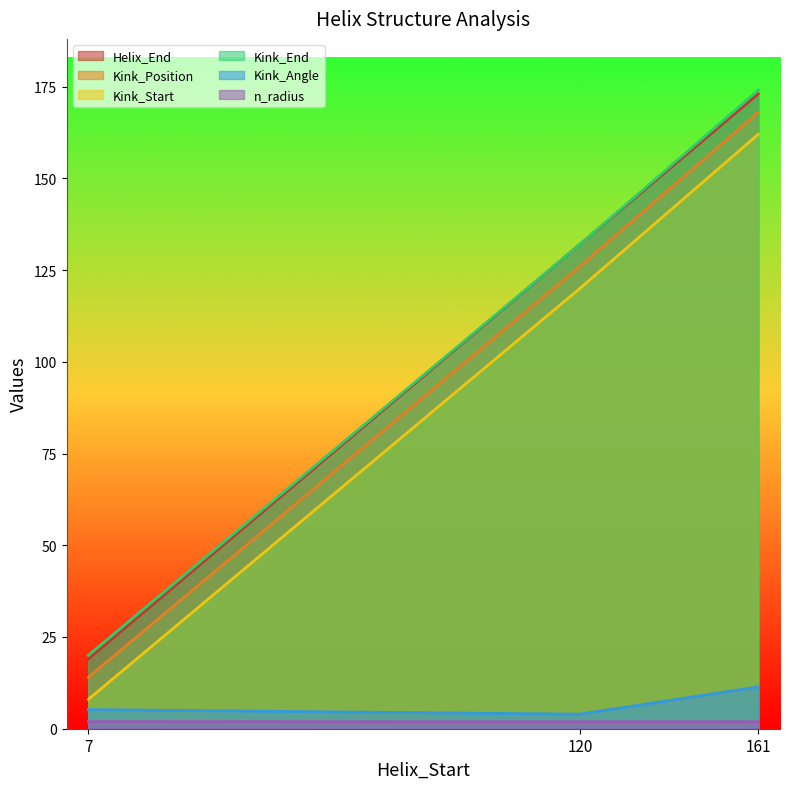

Which has a higher value, 7 or 120?

120